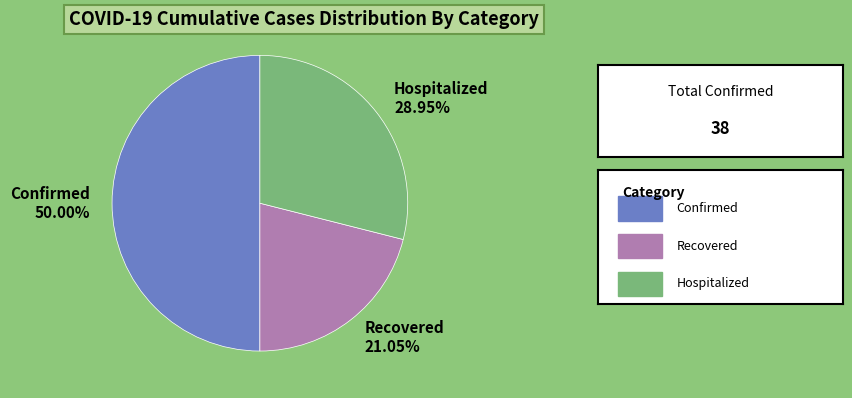

Count the number of slices in the pie.

3